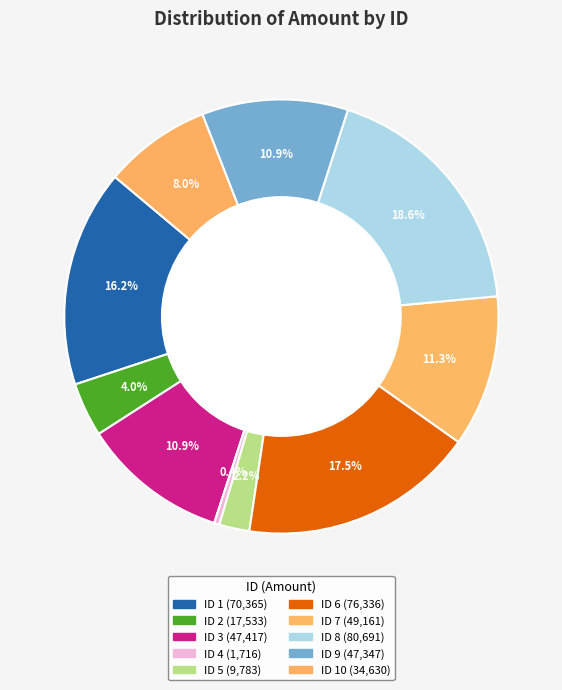

How many segments does this pie chart have?

10